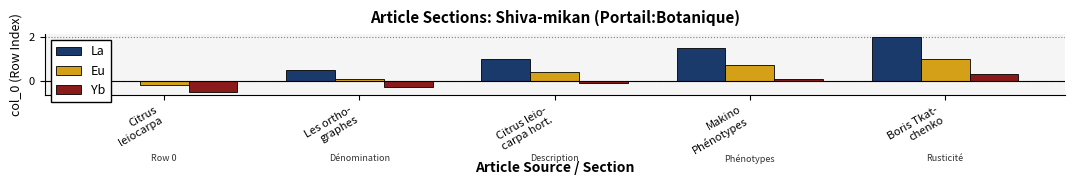

Where is Eu nearest to the value 0?

Les ortho-
graphes